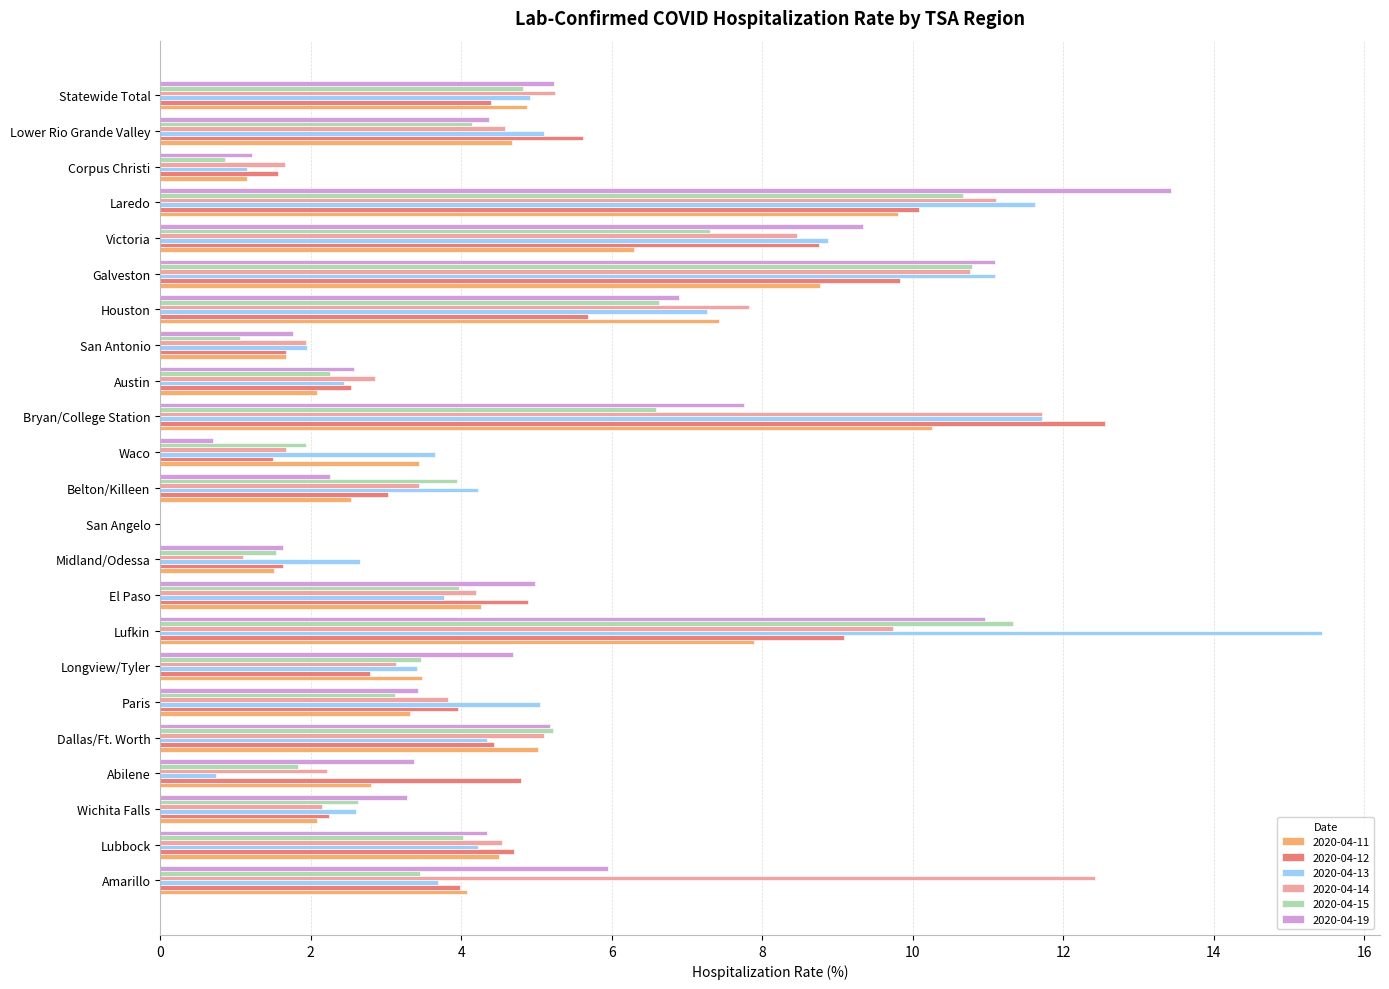

Count the number of categories in the chart.

23